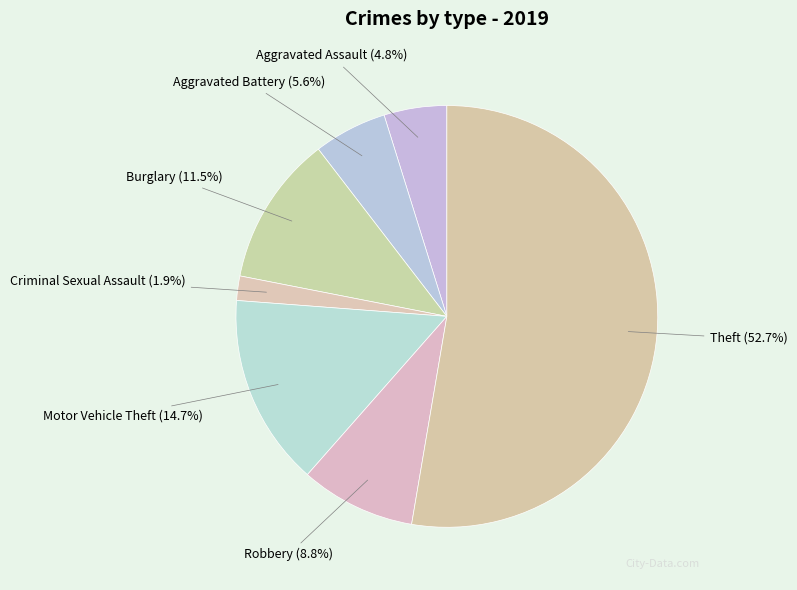

Is it true that Robbery is 22% of the pie?

False